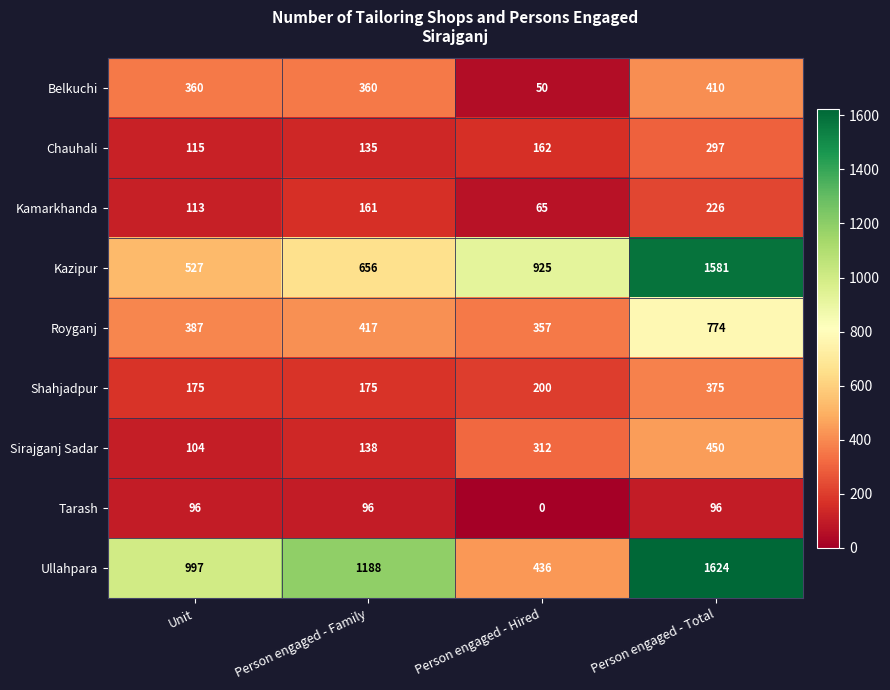

Between Person engaged - Family and Person engaged - Hired, which series saw the biggest shift?

Ullahpara